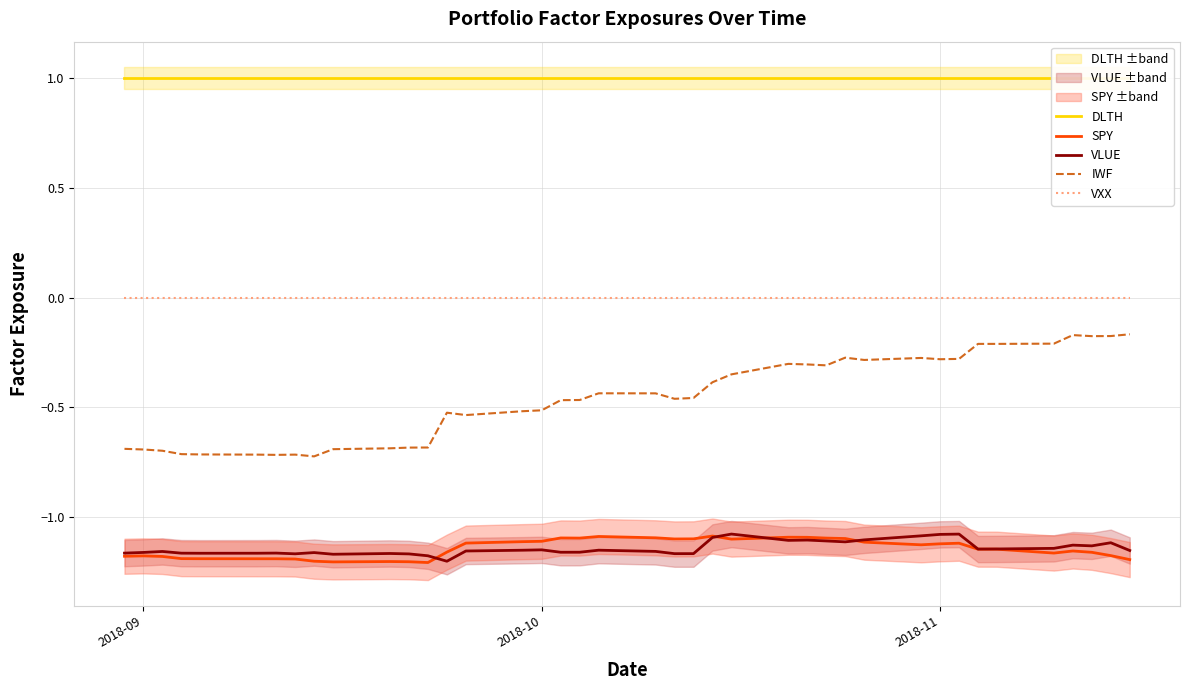

True or false: VXX and SPY intersect in this chart.

False